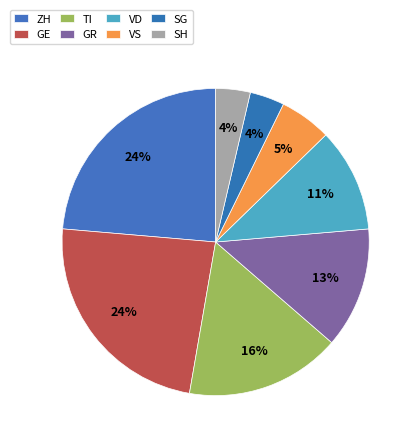

Between ZH and GR, which is larger?

ZH